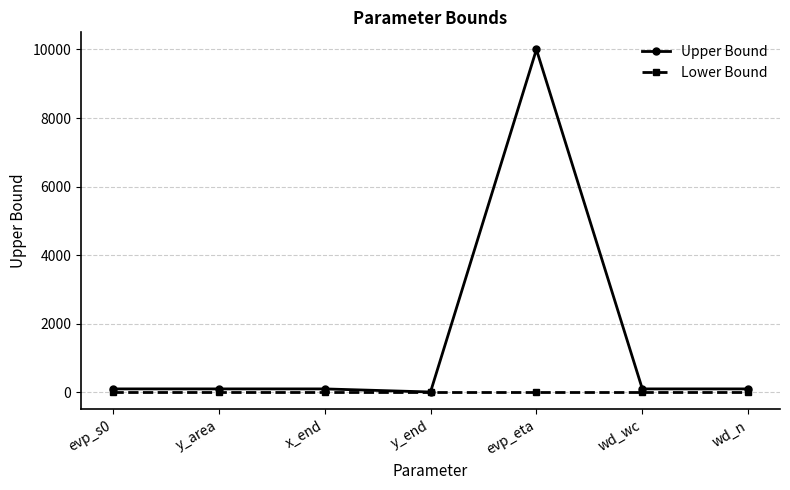

Rank the series by their maximum value, from lowest to highest.

Lower Bound, Upper Bound